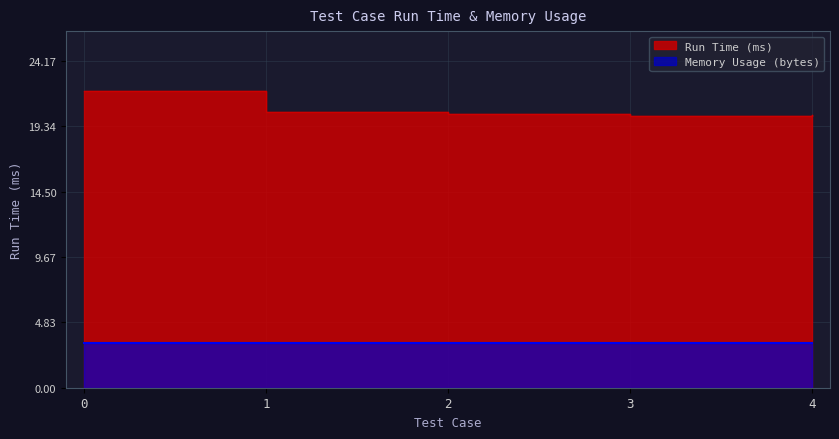

What is the approximate value at 2?

20.2